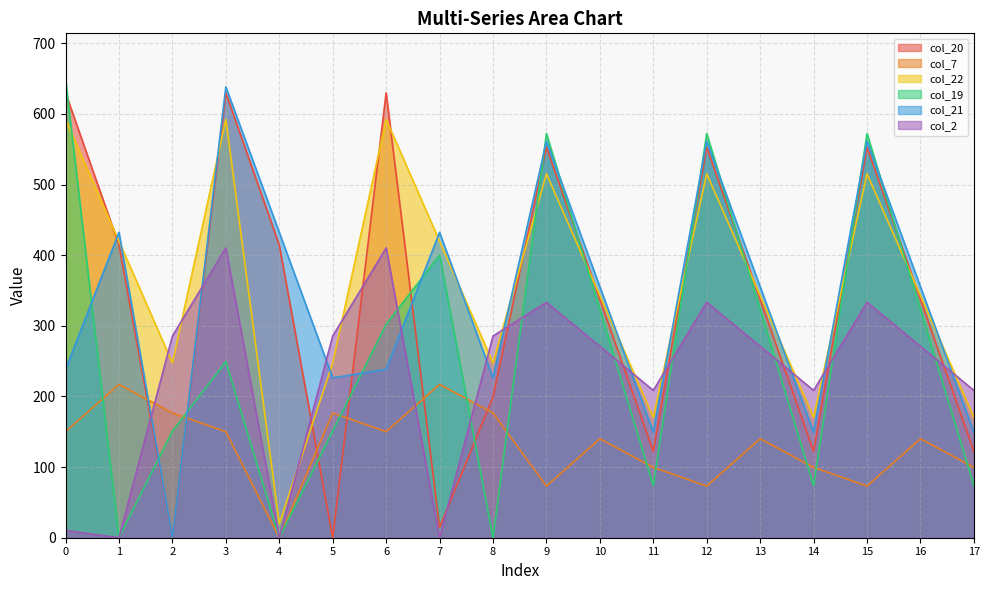

The value of col_22 at 2 is 247.4. True or false?

True